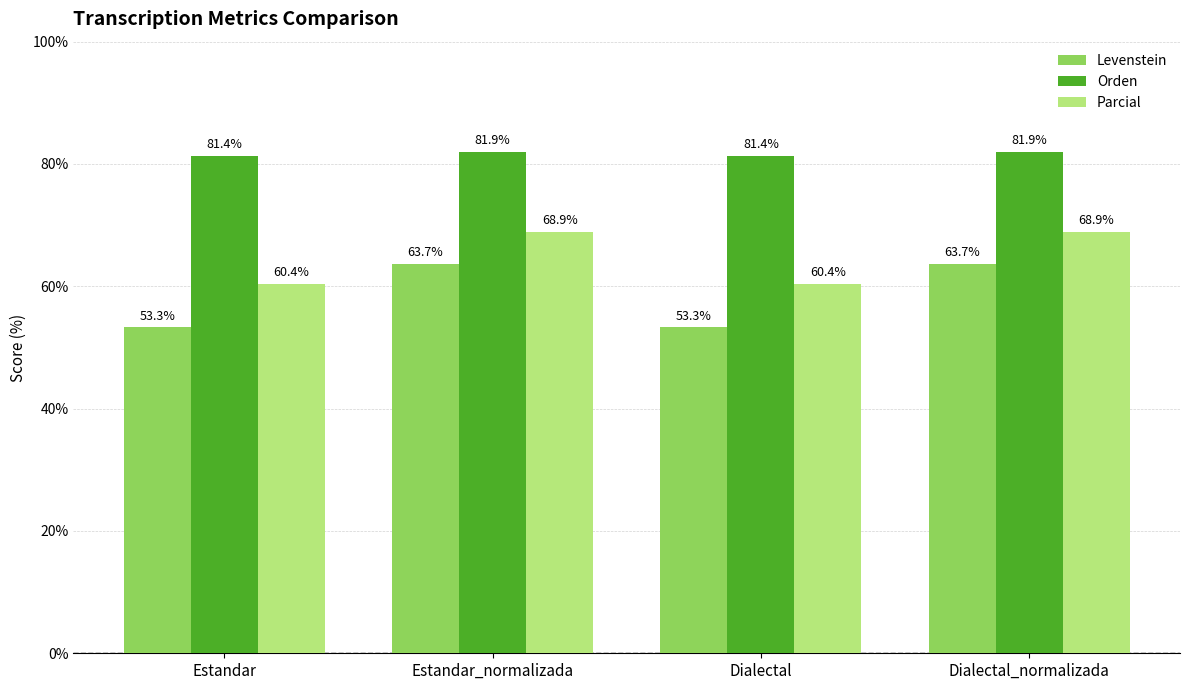

Where does the Parcial series first go above 68?

Estandar_normalizada